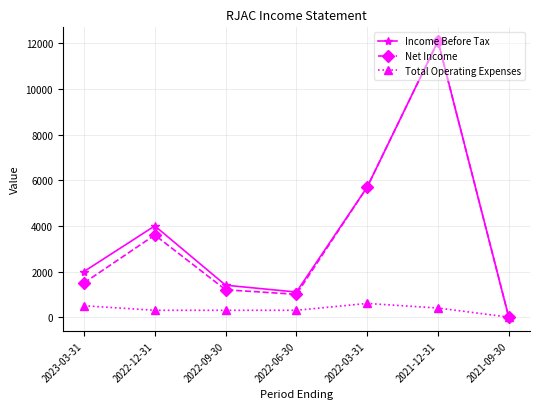

What is the average value of the Income Before Tax series?

3757